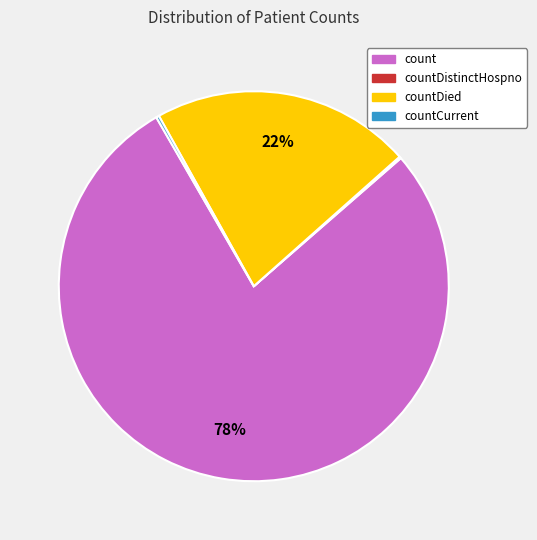

Which slice represents more than half of the pie?

count